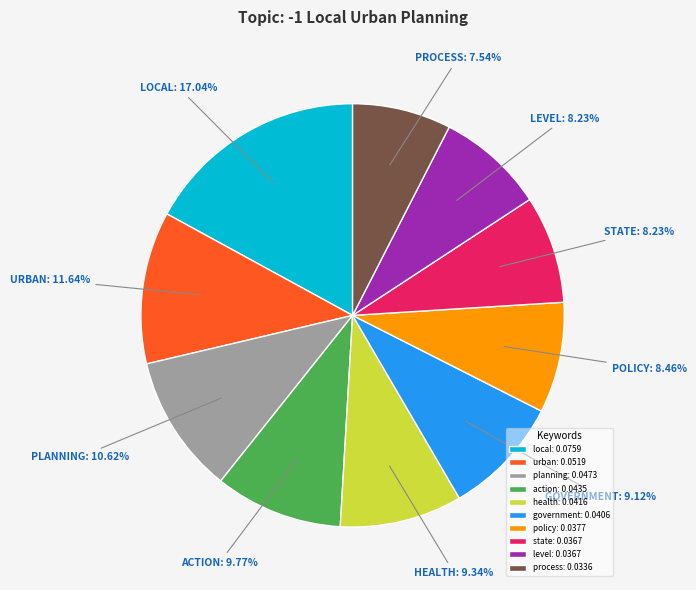

Does any single category account for the majority?

No